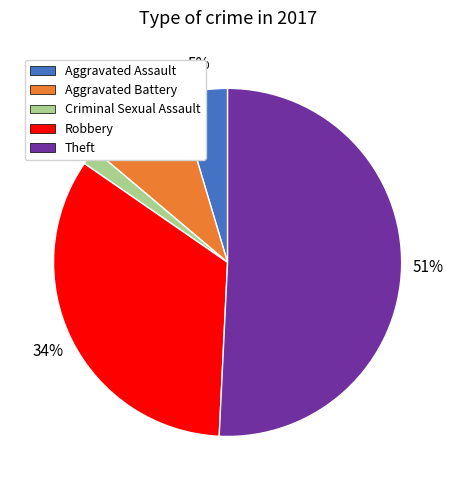

To the nearest percent, what is the difference between the largest and smallest slice percentages?

49%